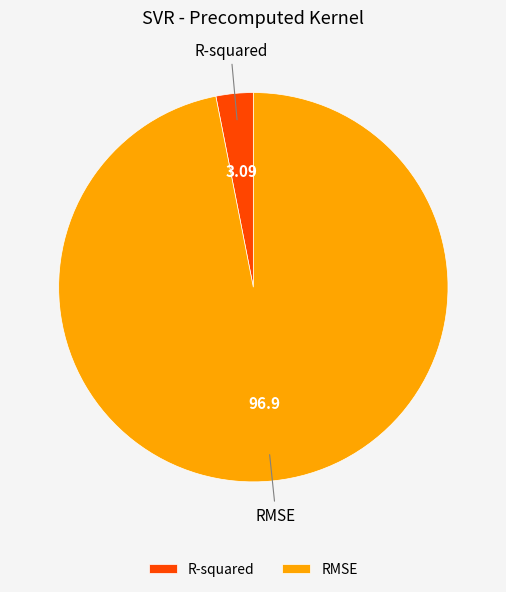

What is the largest slice in the pie chart?

RMSE